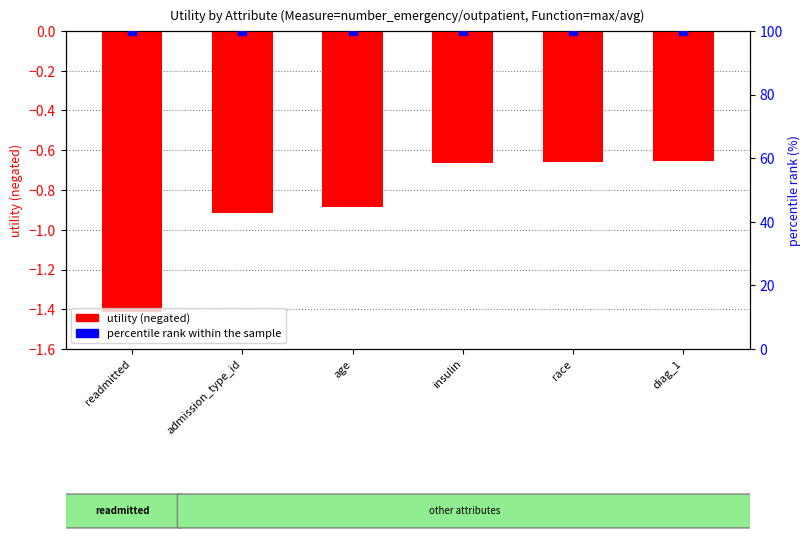

Is the value of utility (negated) at readmitted greater than the value of percentile rank within the sample at diag_1?

No